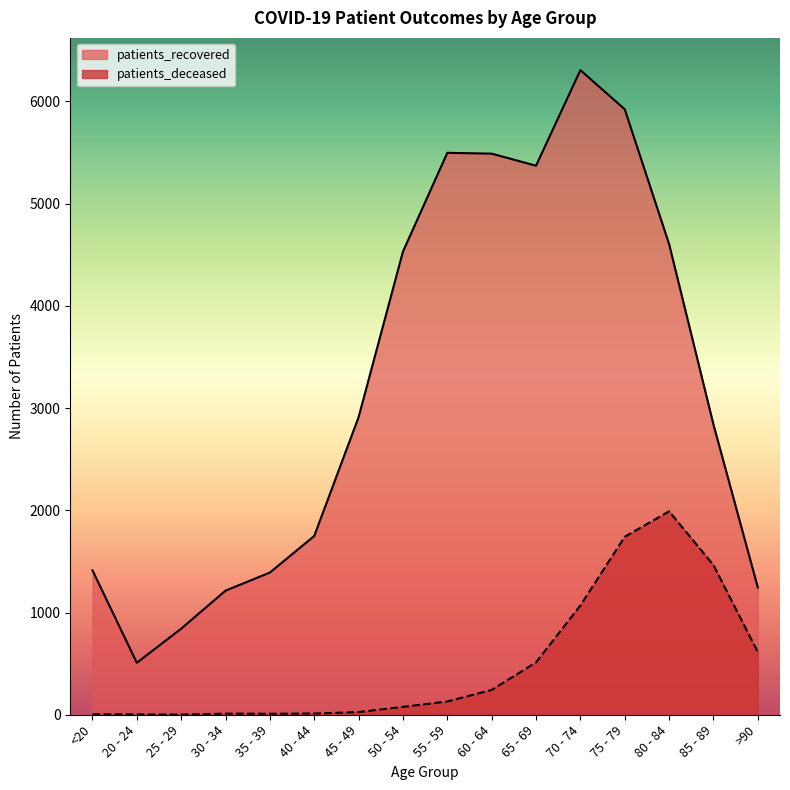

Which series has the largest range (max minus min)?

patients_recovered